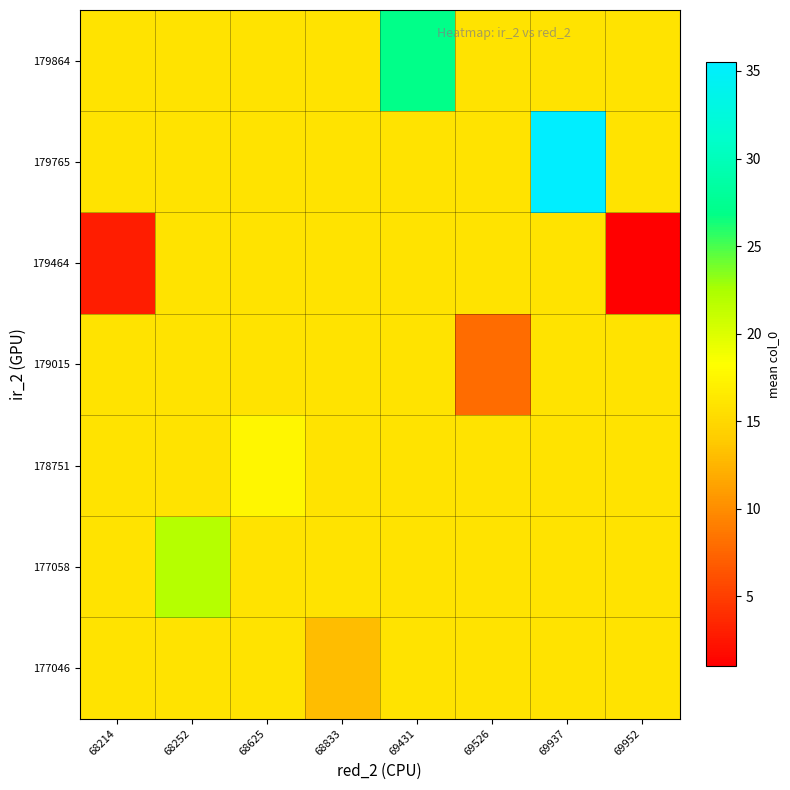

What is the maximum value shown in the chart?

35.5